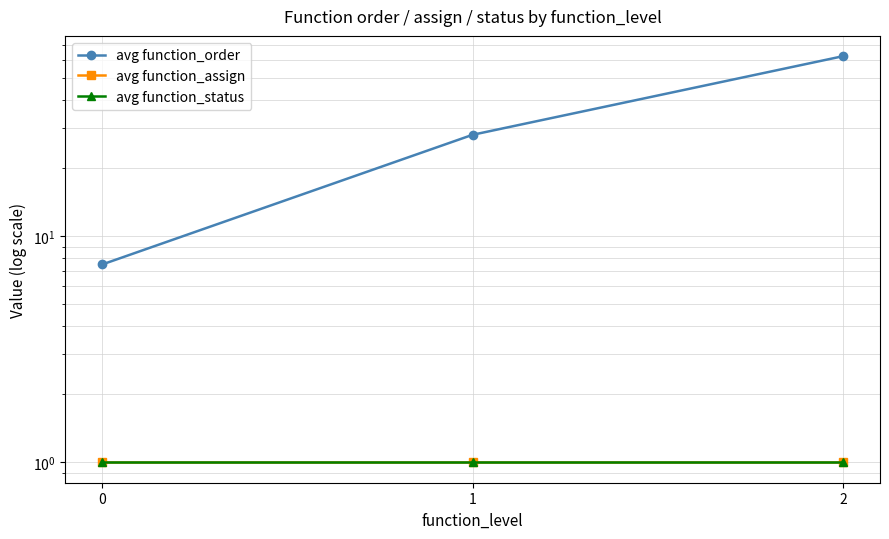

Which series changed the most between 1 and 2?

avg function_order